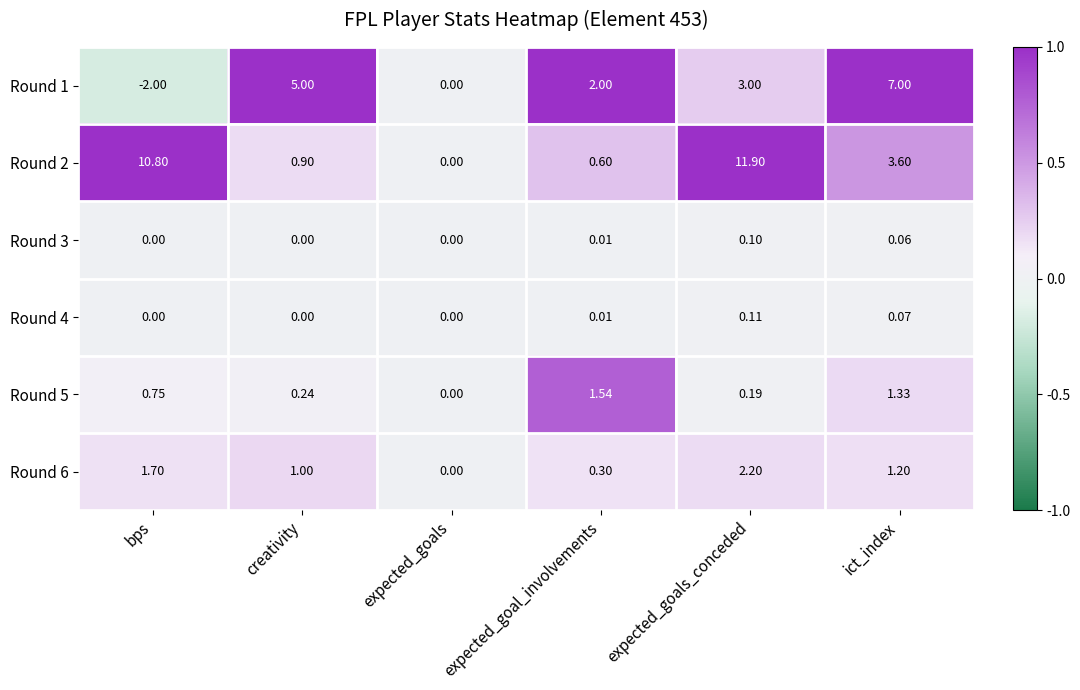

Which label corresponds to the smallest value in the chart?

bps